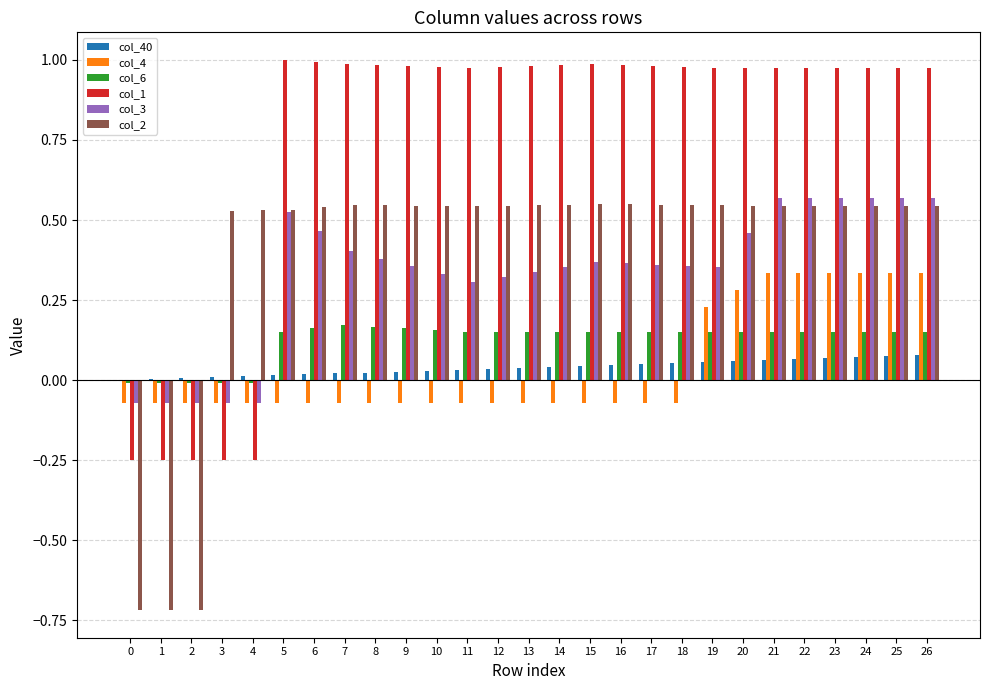

Is the value of col_6 at 20 greater than the value of col_1 at 12?

No